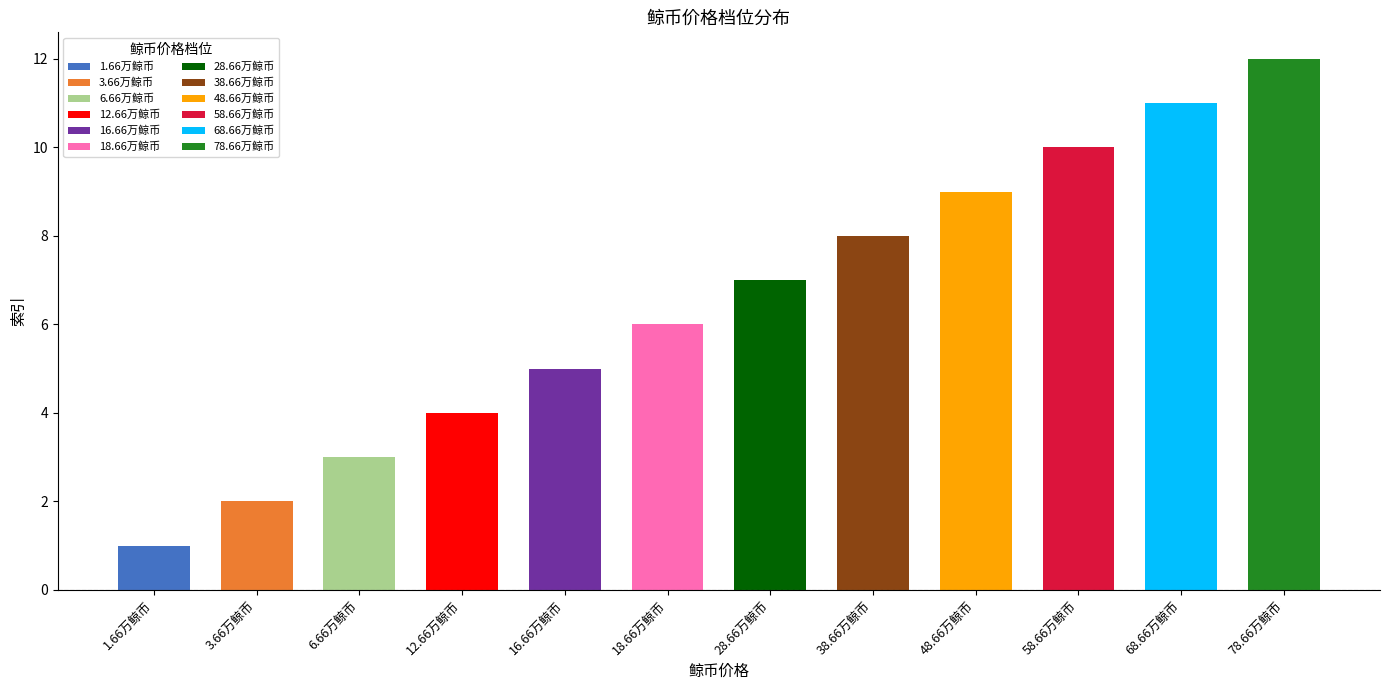

Between 16.66万鲸币 and 3.66万鲸币, which is larger?

16.66万鲸币